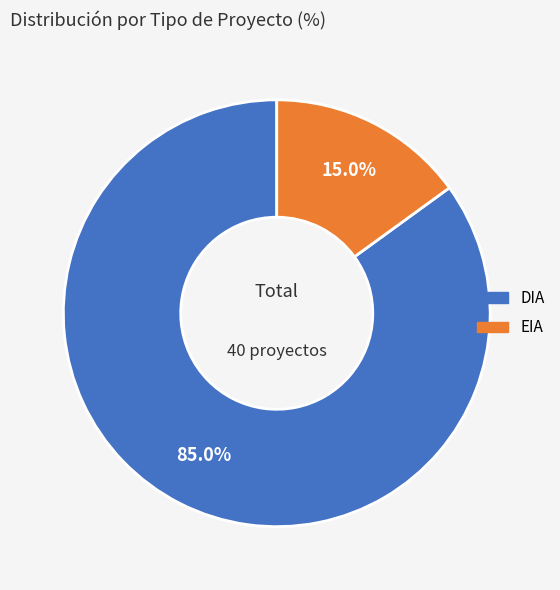

Does DIA account for over 50% of the chart?

Yes